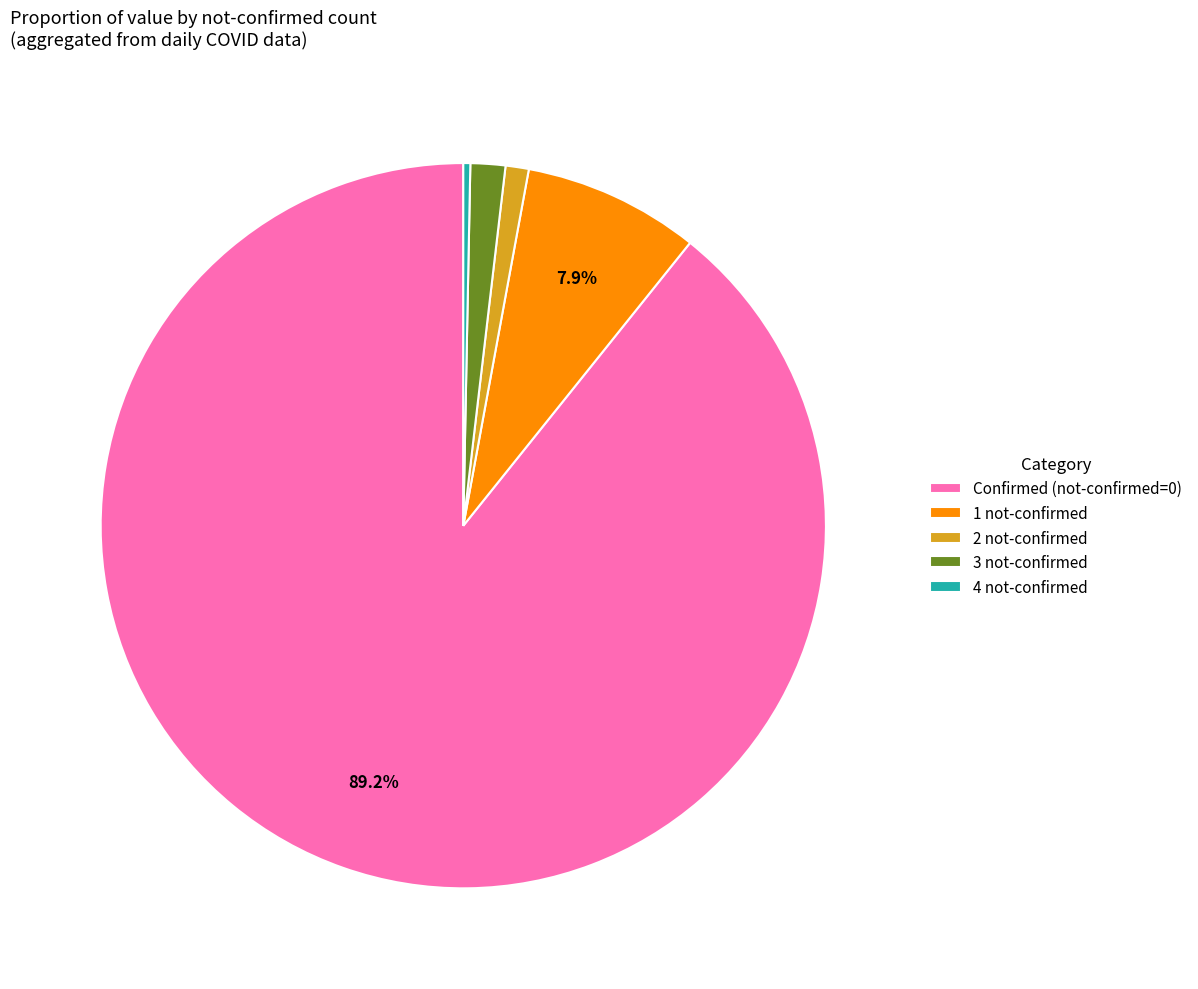

Rank the categories by value from highest to lowest.

Confirmed (not-confirmed=0), 1 not-confirmed, 3 not-confirmed, 2 not-confirmed, 4 not-confirmed